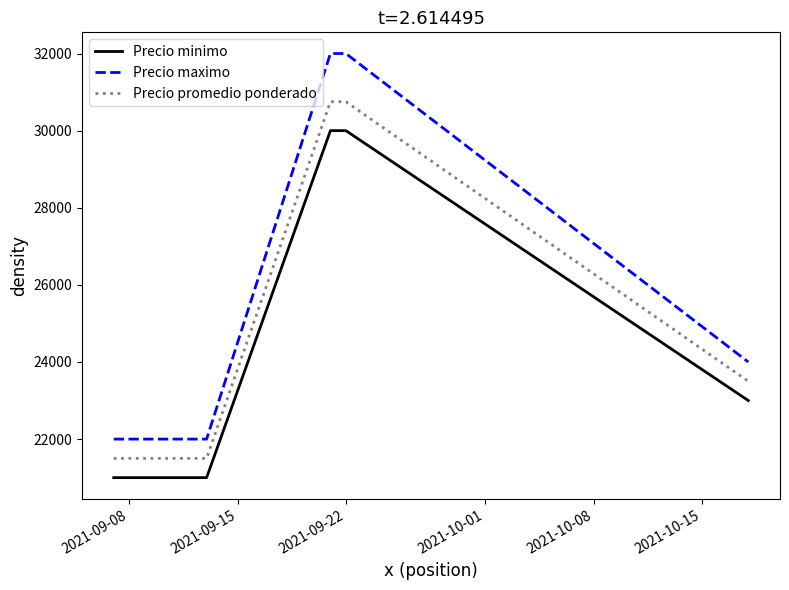

What is the greatest value displayed?

32000